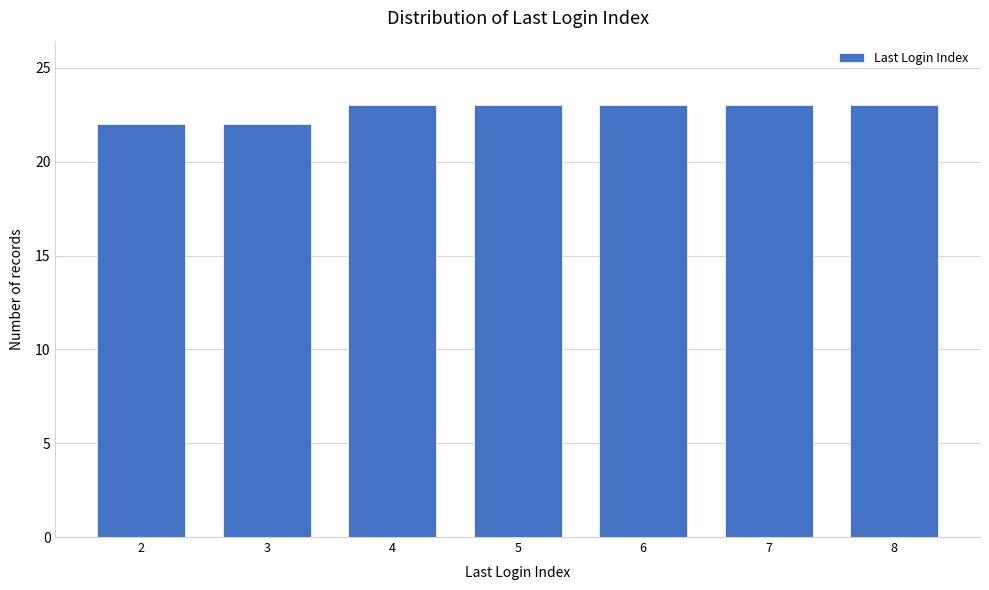

Reading left to right, transcribe all the data shown in this chart.

2=22	3=22	4=23	5=23	6=23	7=23	8=23